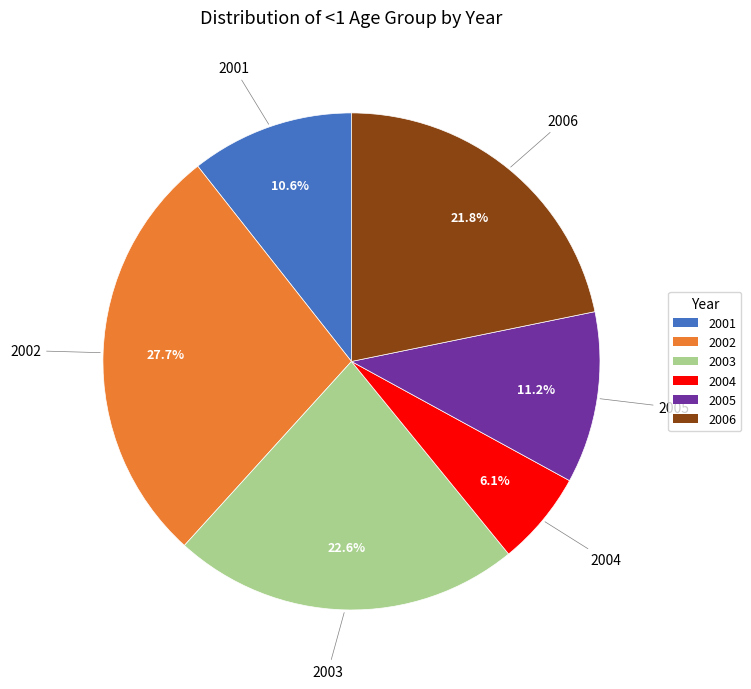

What percentage is the 2002 slice, to the nearest percent?

28%